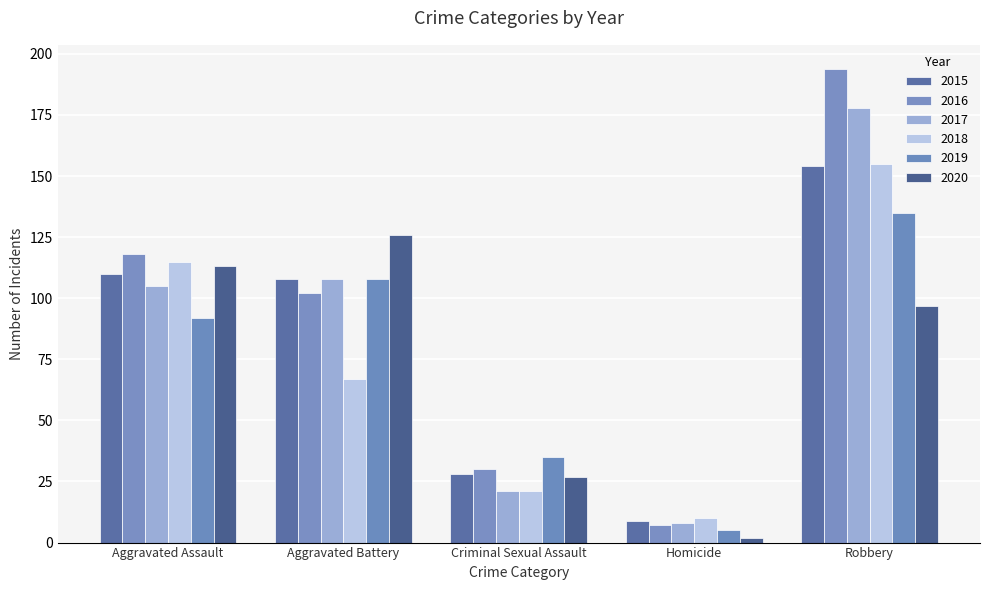

What is the spread (max minus min) of values at Aggravated Battery?

59